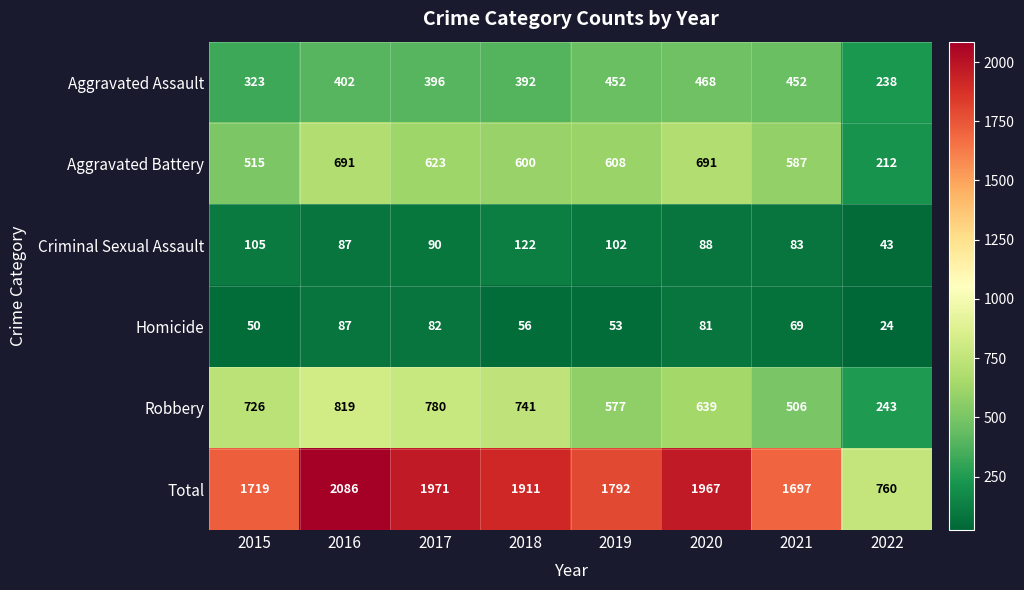

The Criminal Sexual Assault series shows 33 at 2015. True or false?

False